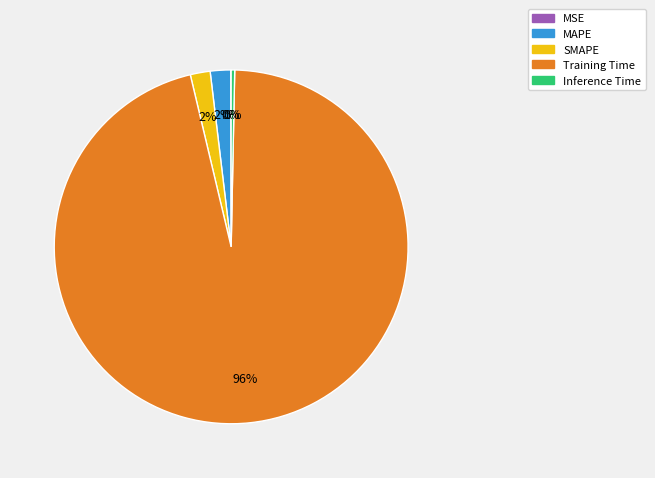

To the nearest percent, what is the average slice percentage?

20%